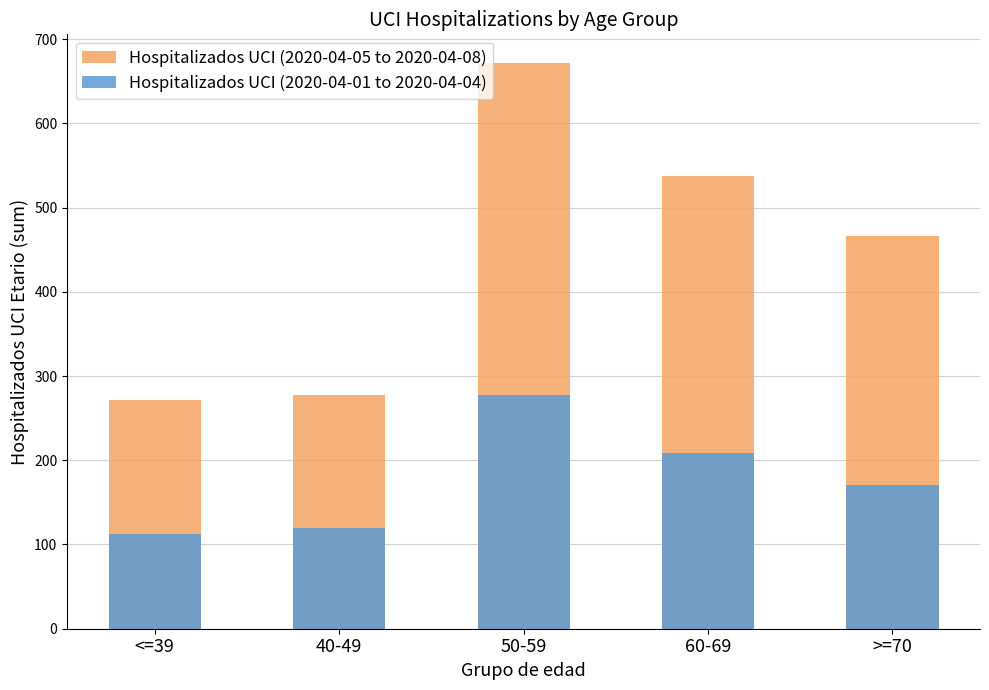

Count the number of data series in this chart.

2